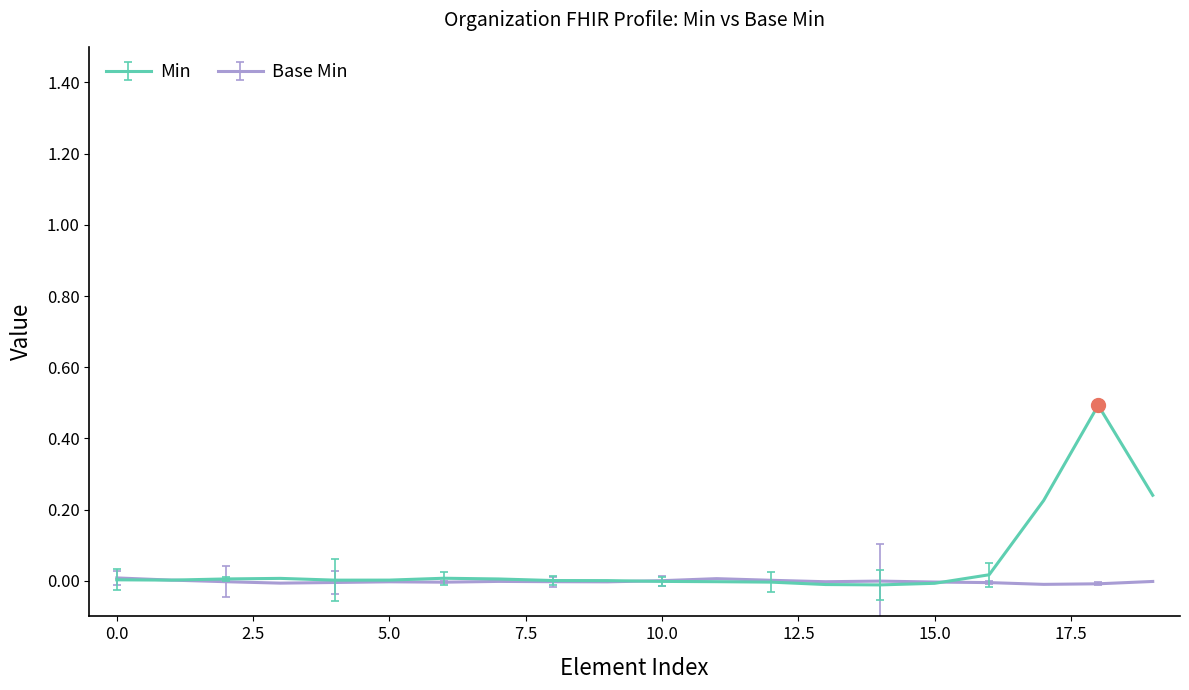

Which series has the largest total across all categories?

Min